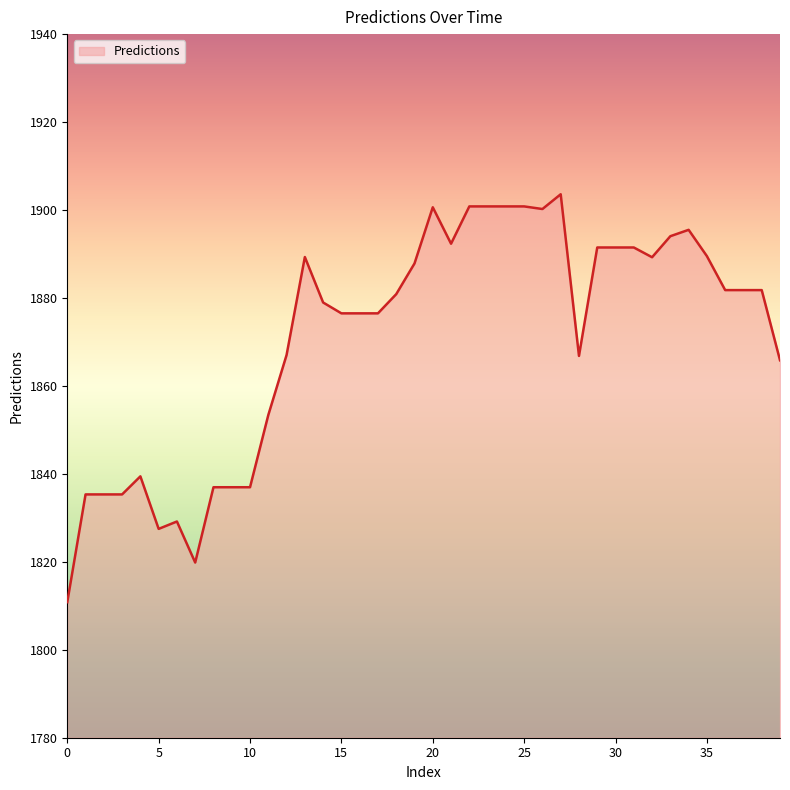

What is the difference between the maximum and minimum values?

92.8